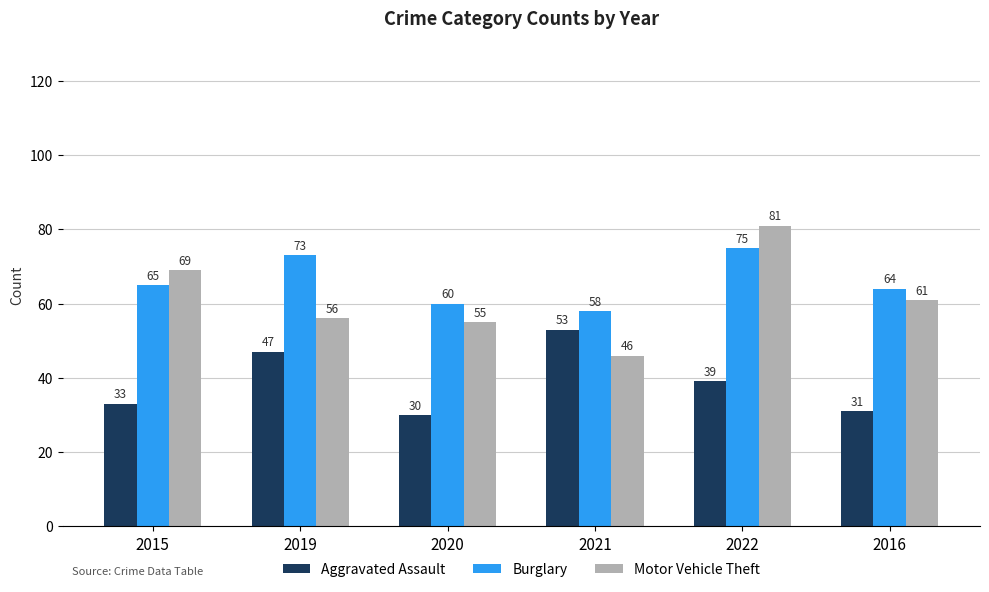

Reading left to right, list all the values displayed in this chart.

Aggravated Assault: 2015=33	2019=47	2020=30	2021=53	2022=39	2016=31
Burglary: 2015=65	2019=73	2020=60	2021=58	2022=75	2016=64
Motor Vehicle Theft: 2015=69	2019=56	2020=55	2021=46	2022=81	2016=61